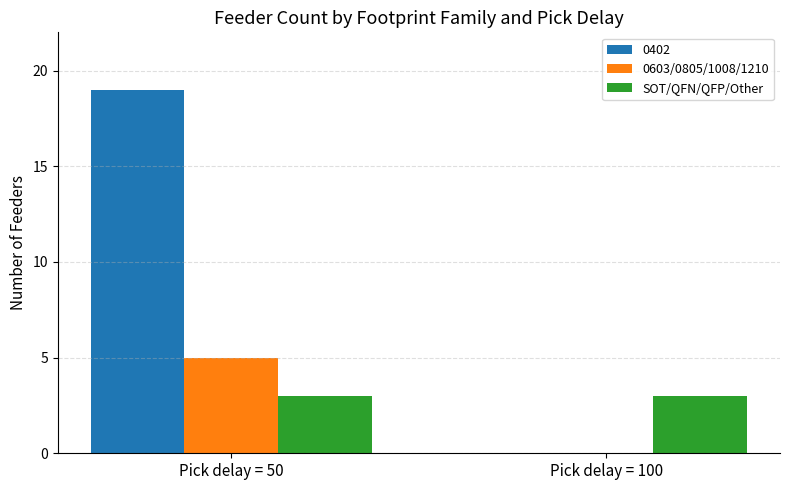

The value of SOT/QFN/QFP/Other at Pick delay = 50 is 5. True or false?

False